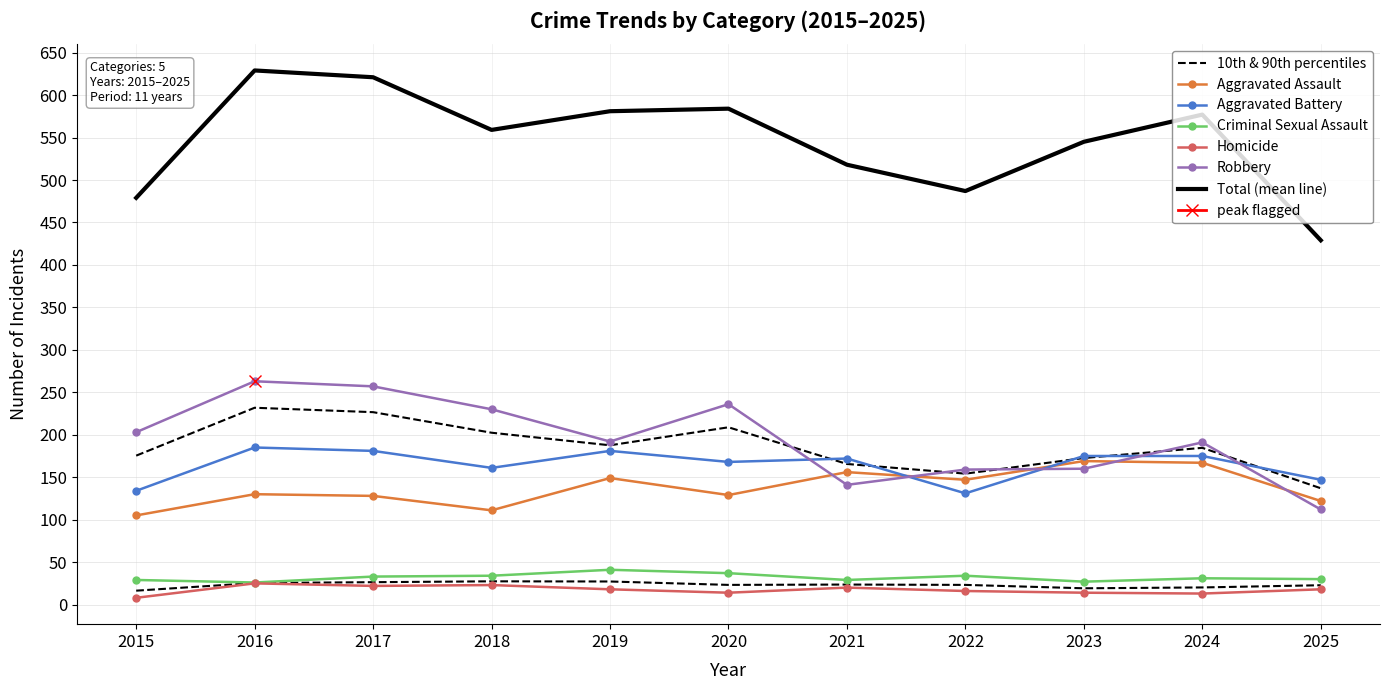

How many lines are shown in the chart?

6